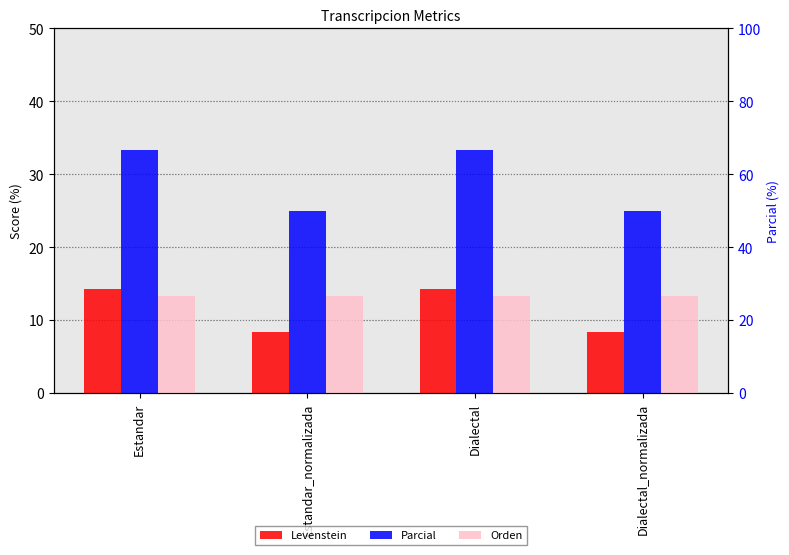

At which label does Levenstein reach its peak?

Estandar